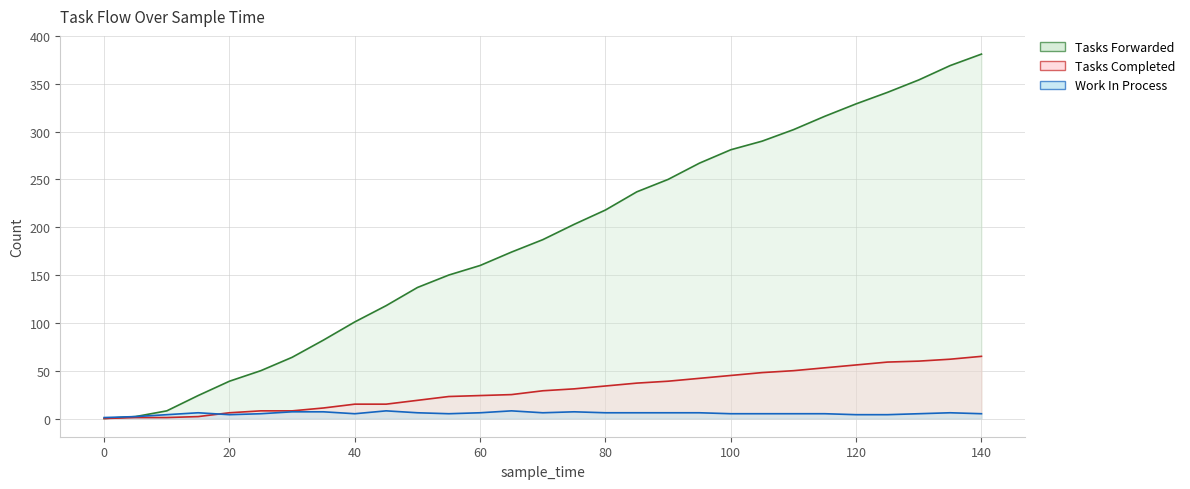

How many lines are shown in the chart?

3